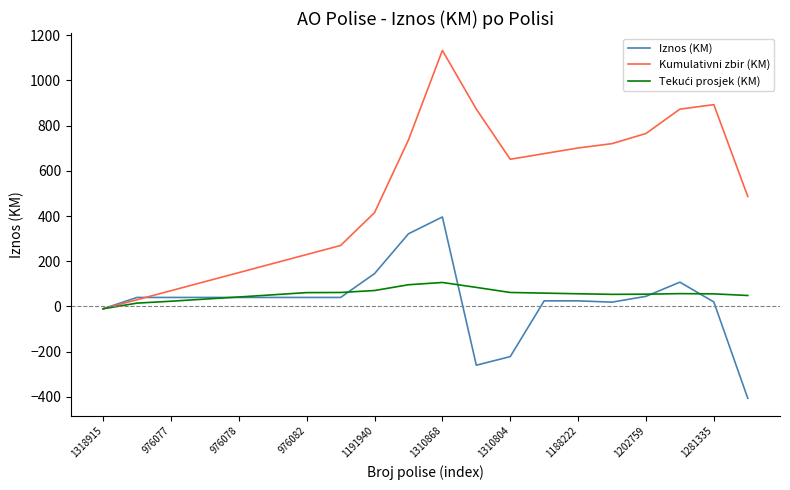

What is the lowest value of the Iznos (KM) series?

-406.0